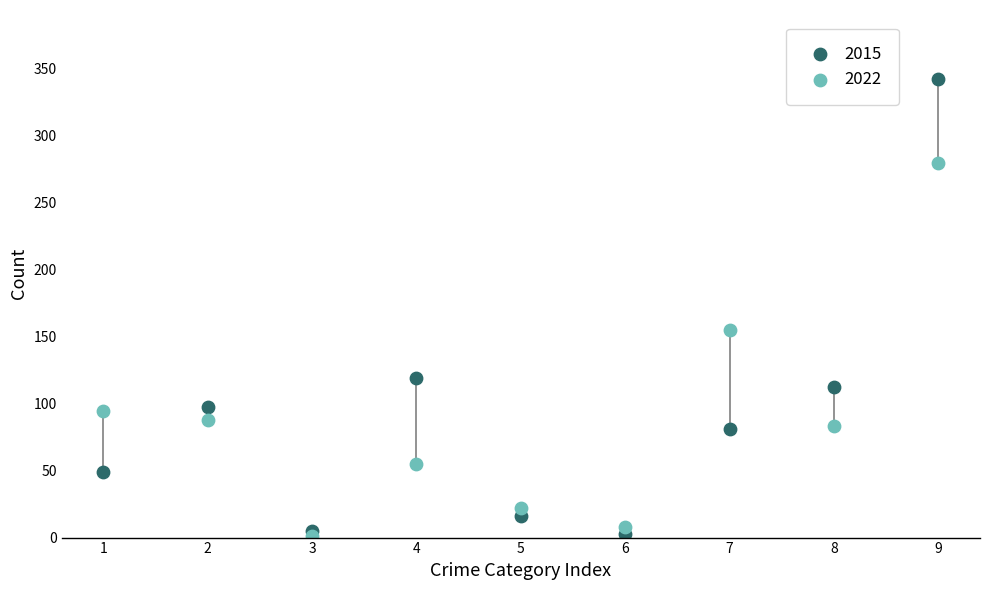

Which series has the widest spread of Y values?

2015